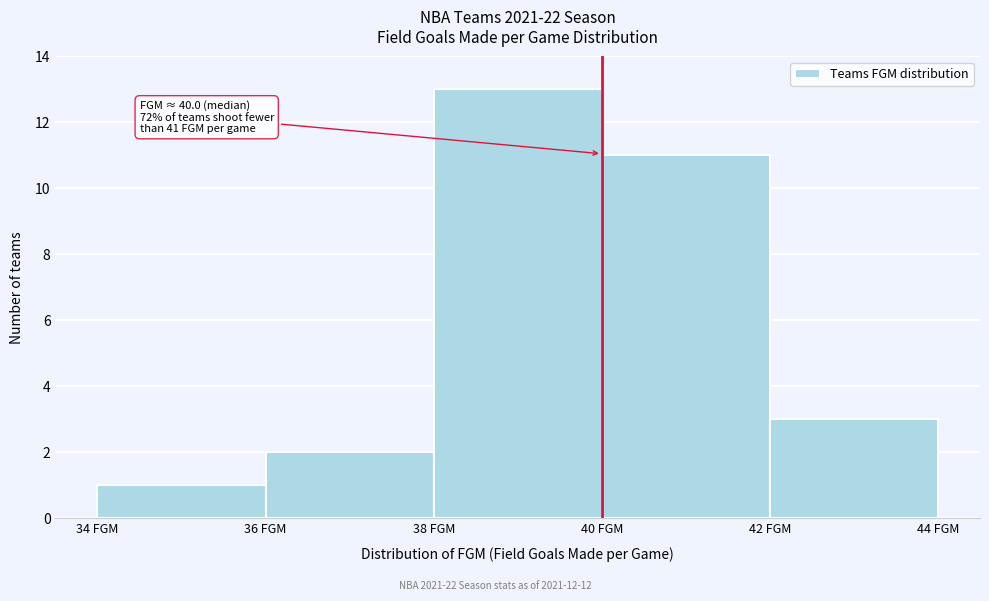

Which range on the x-axis has the tallest bar?

38 to 40